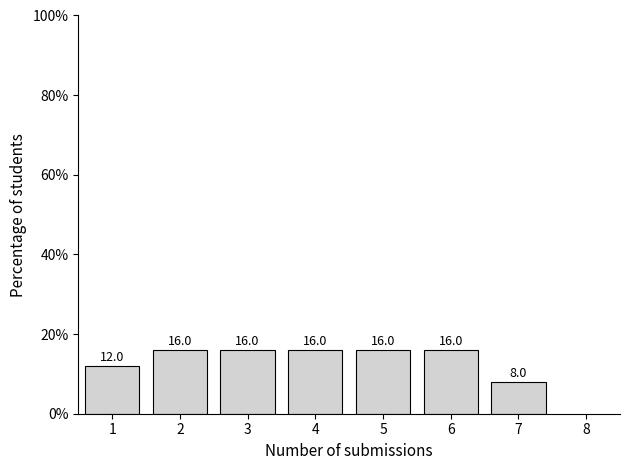

Reading right to left, extract all data points from this chart.

7=8	6=16	5=16	4=16	3=16	2=16	1=12